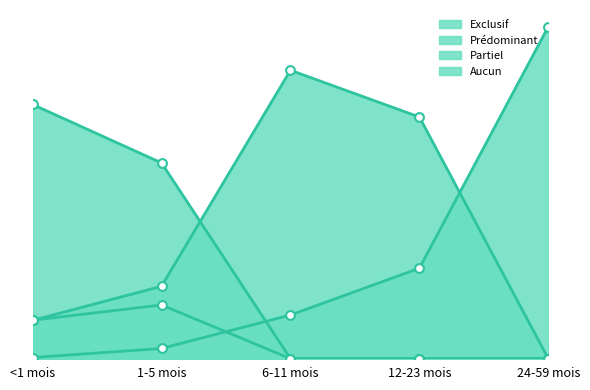

Is the value of Partiel at 12-23 mois greater than the value of Exclusif at <1 mois?

No